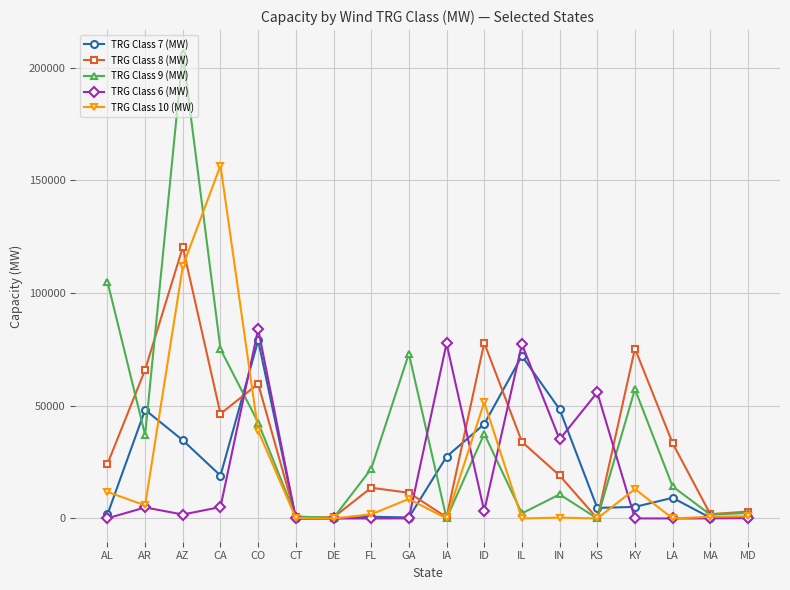

True or false: TRG Class 8 (MW) has more than 0 points higher than both neighbors.

True